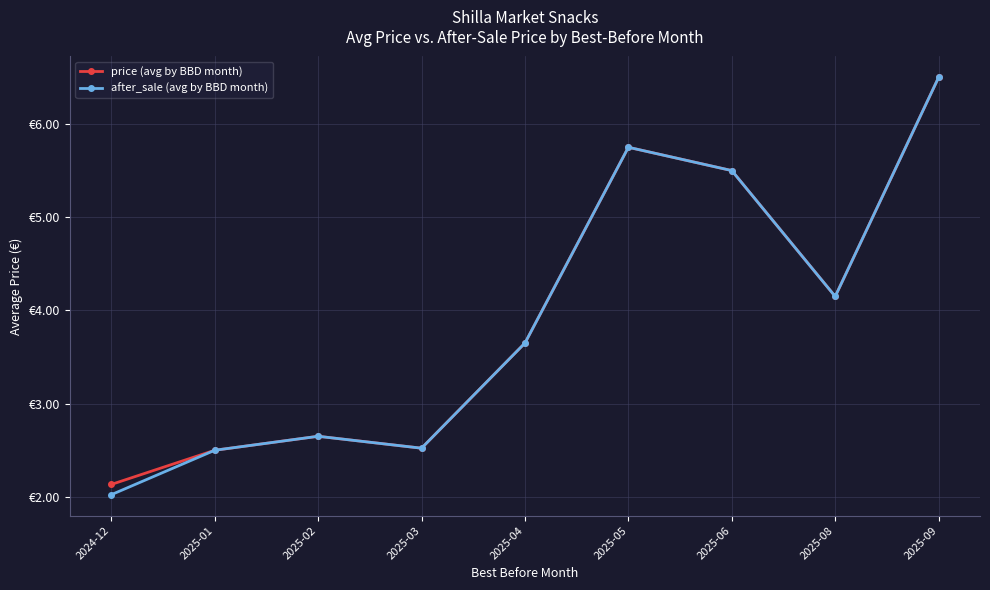

What are all the series names shown in the legend?

price (avg by BBD month), after_sale (avg by BBD month)